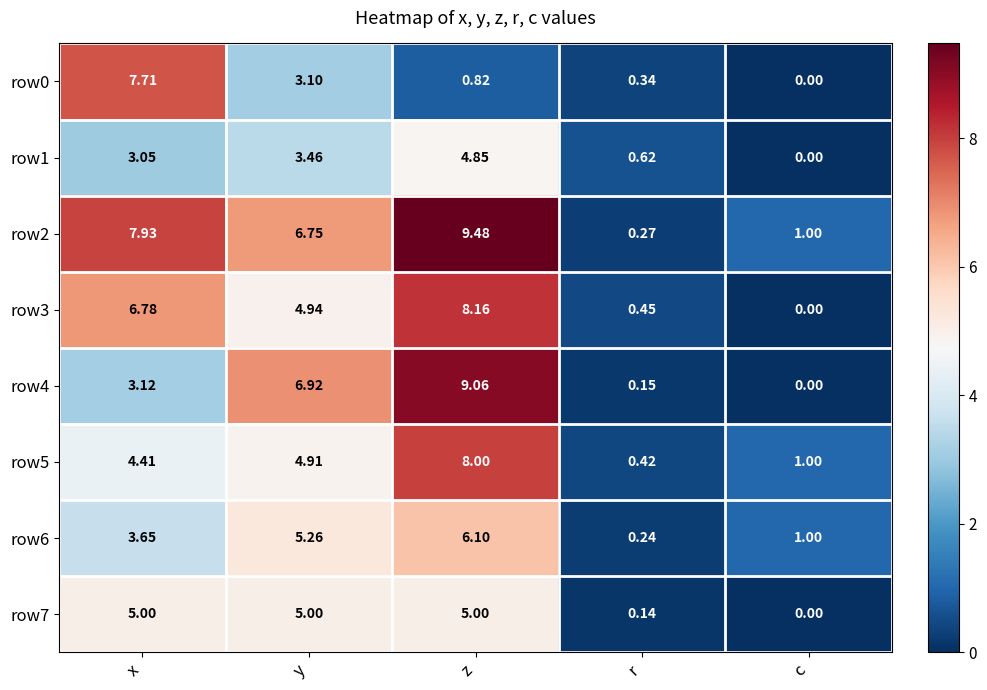

Where is row4 nearest to the value 4?

x